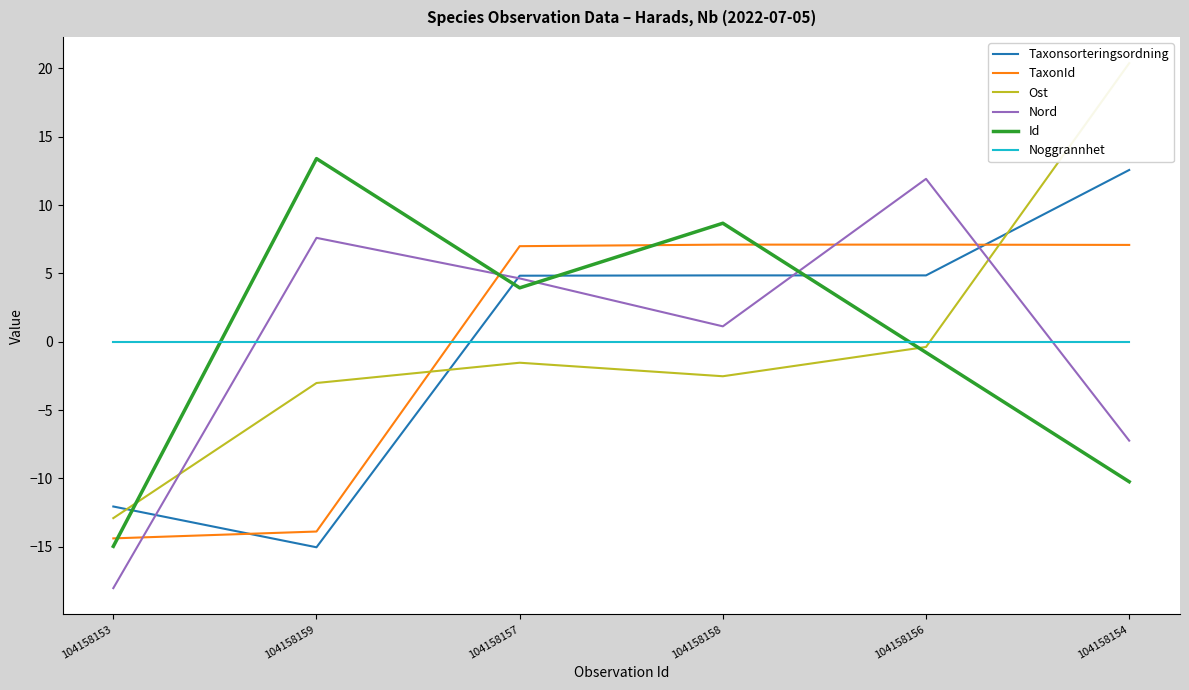

What is the smallest value displayed?

-18.0